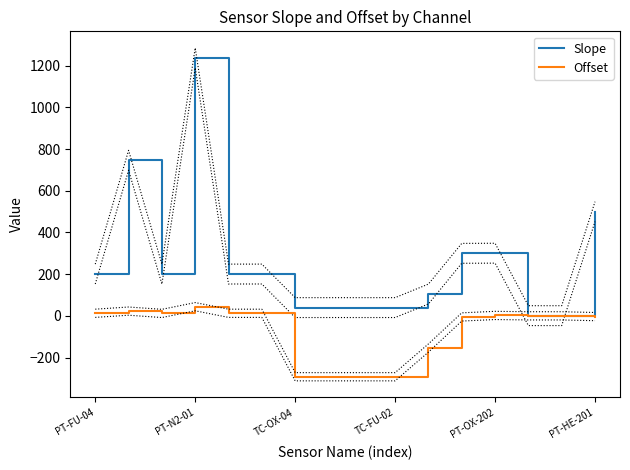

What position from the right is PT-FU-04?

16